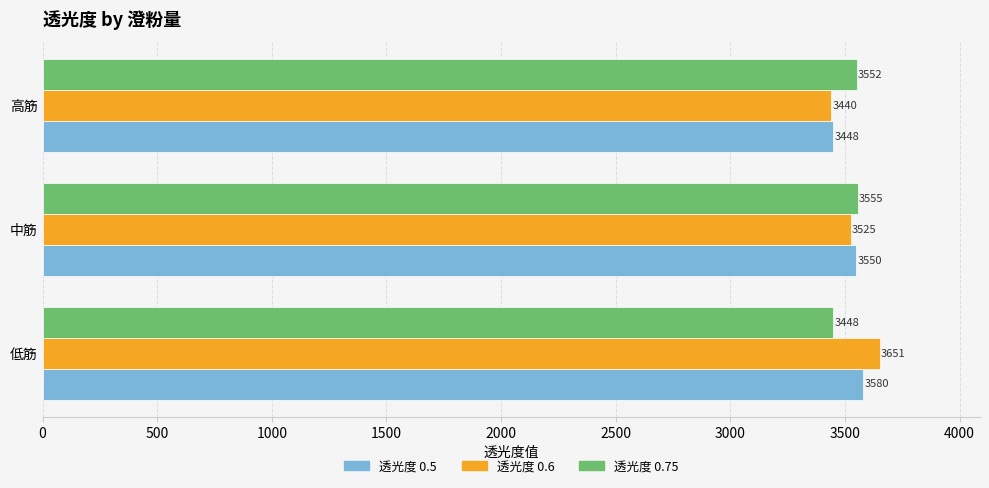

What is the difference between the highest and lowest values at 高筋?

112